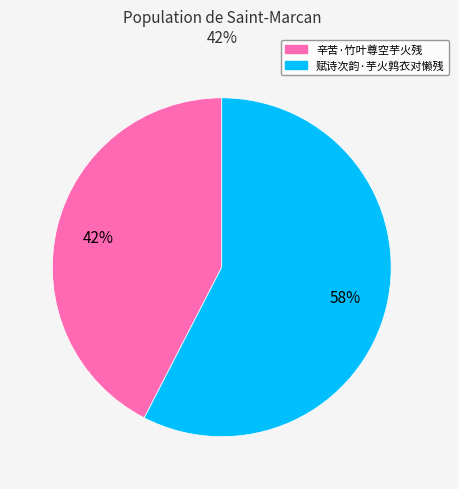

Is it true that 赋诗次韵·芋火鹑衣对懒残 is 72% of the pie?

False